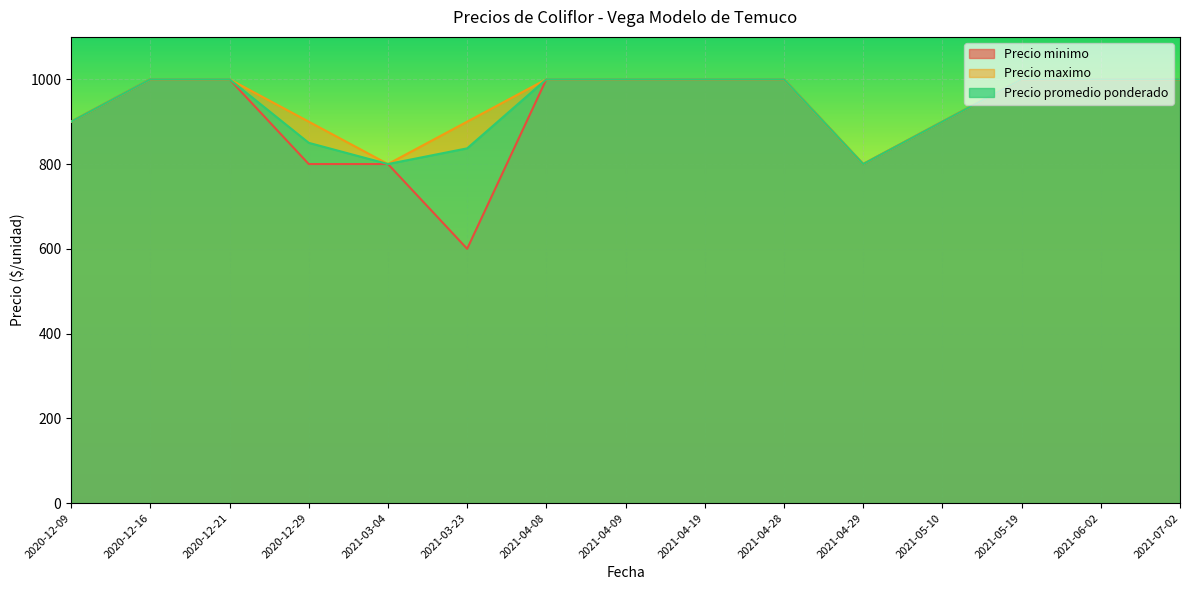

At 2020-12-16, list the series in order from smallest to largest.

Precio minimo, Precio maximo, Precio promedio ponderado